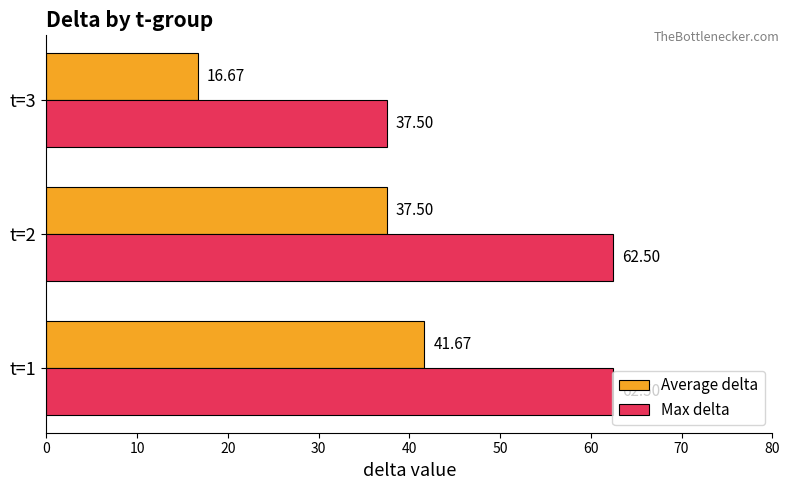

Which series changed the most between t=2 and t=3?

Max delta